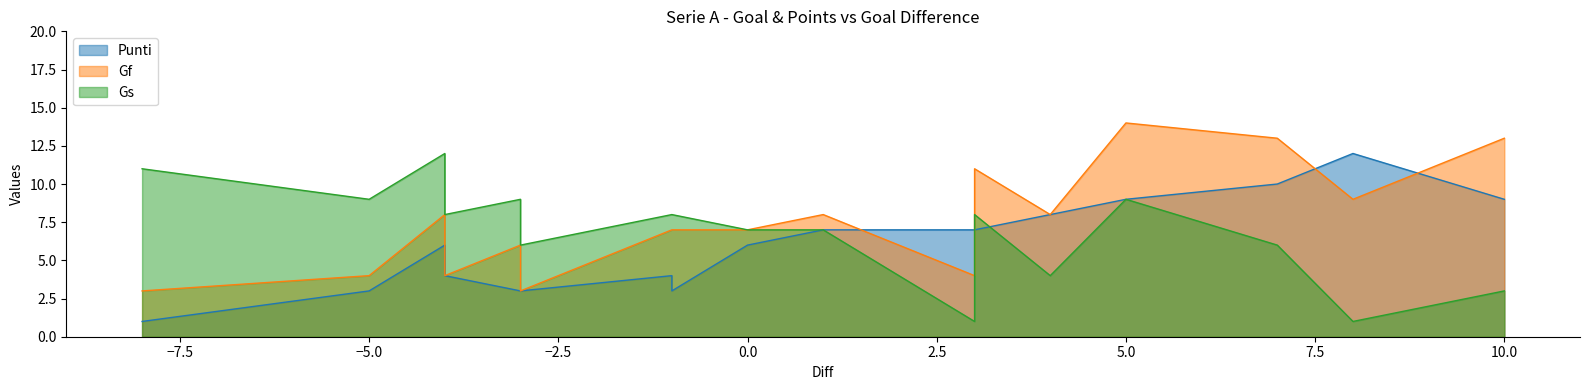

At which label does Gs reach its peak?

-4